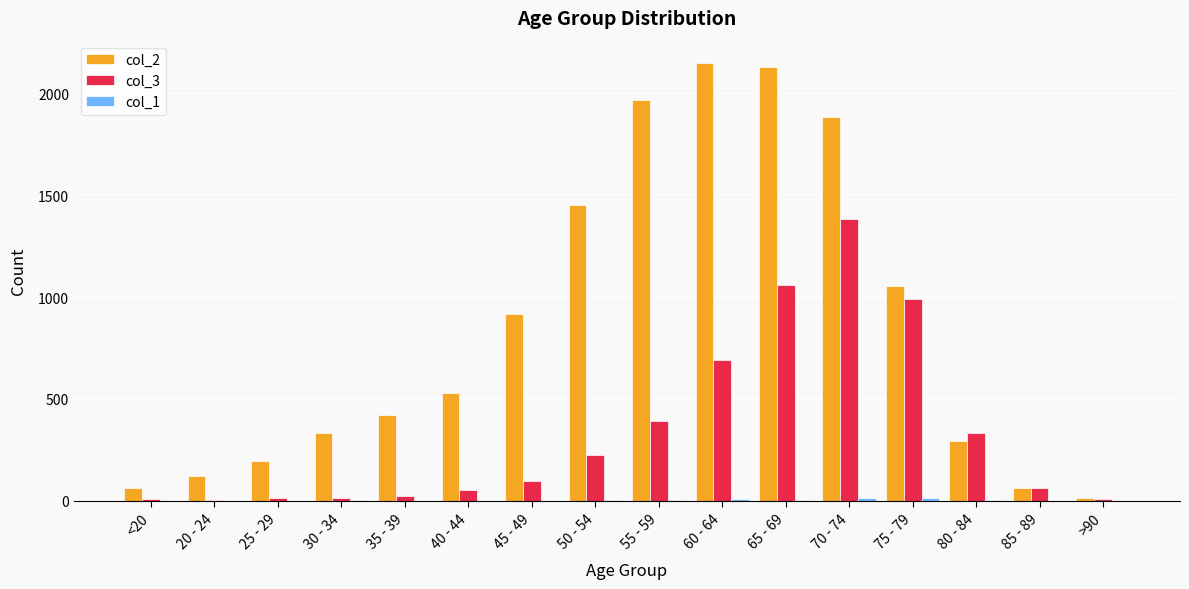

How many data points does each series have?

16